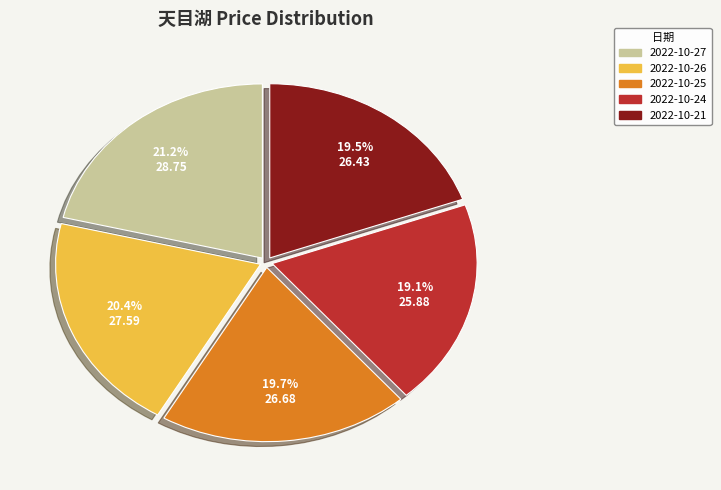

To the nearest percent, what is the difference between the largest and smallest slice percentages?

2%